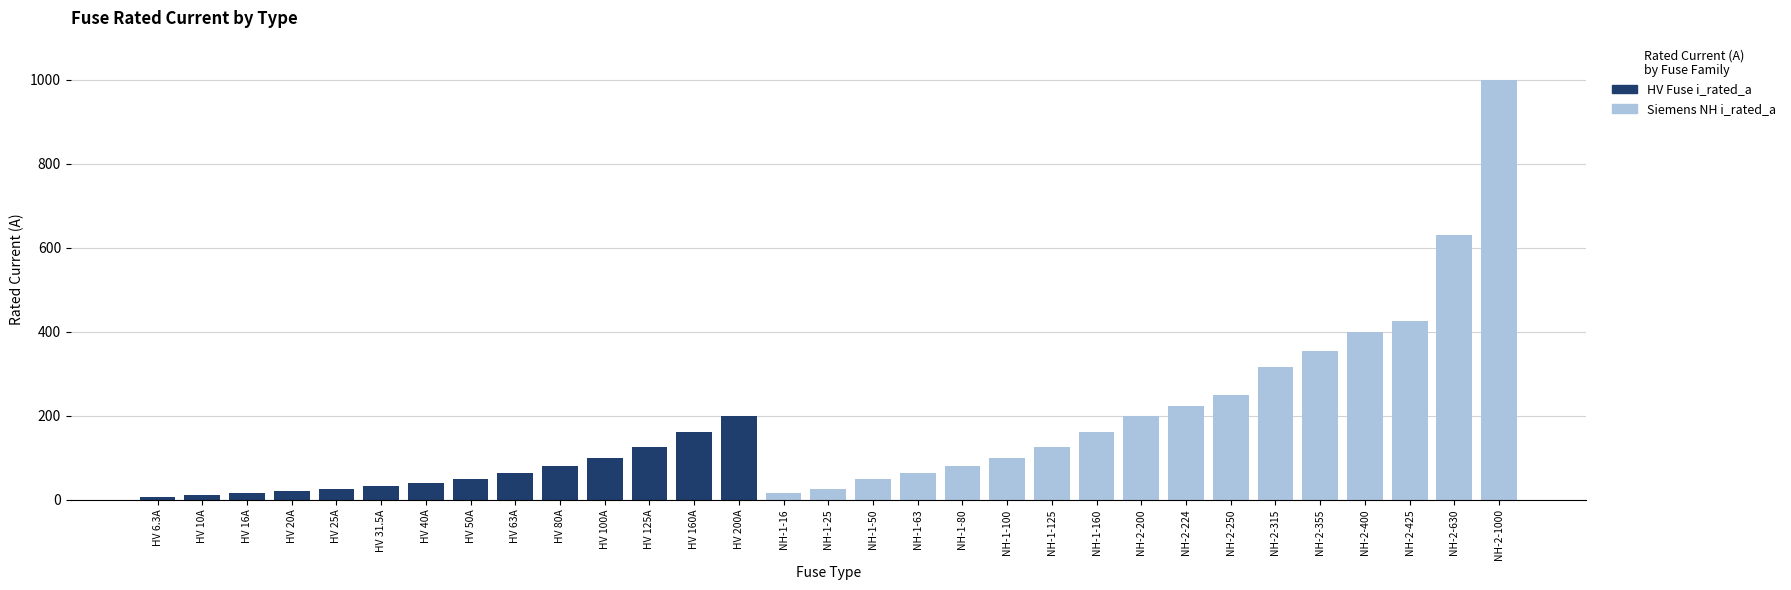

Which category has the highest value in the HV Fuse i_rated_a series?

HV 200A